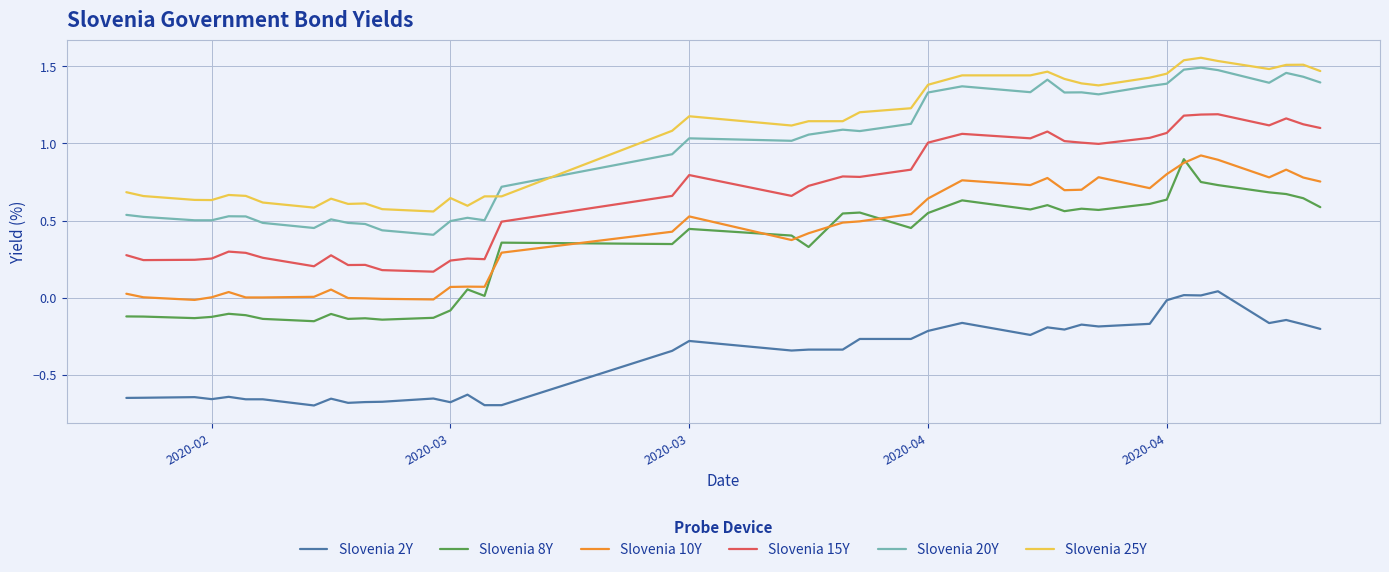

True or false: Slovenia 10Y and Slovenia 2Y cross at least once.

False